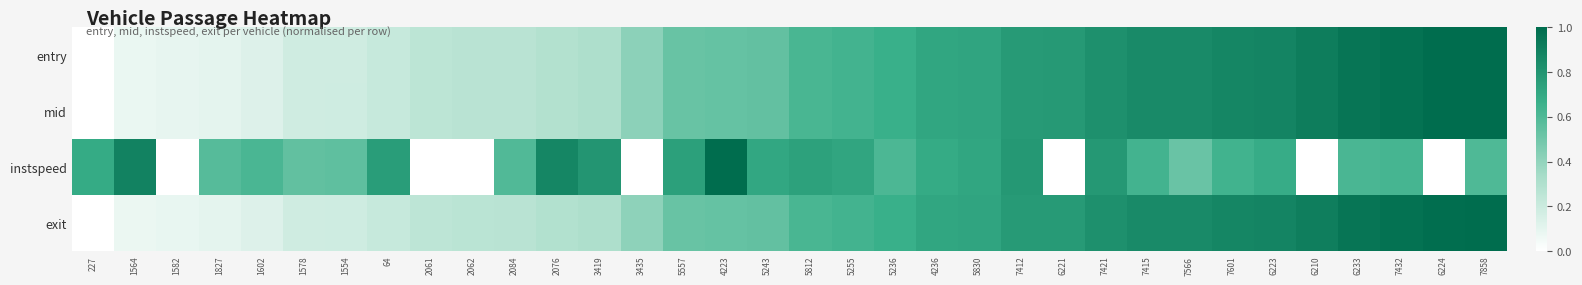

Count the number of data series in this chart.

4